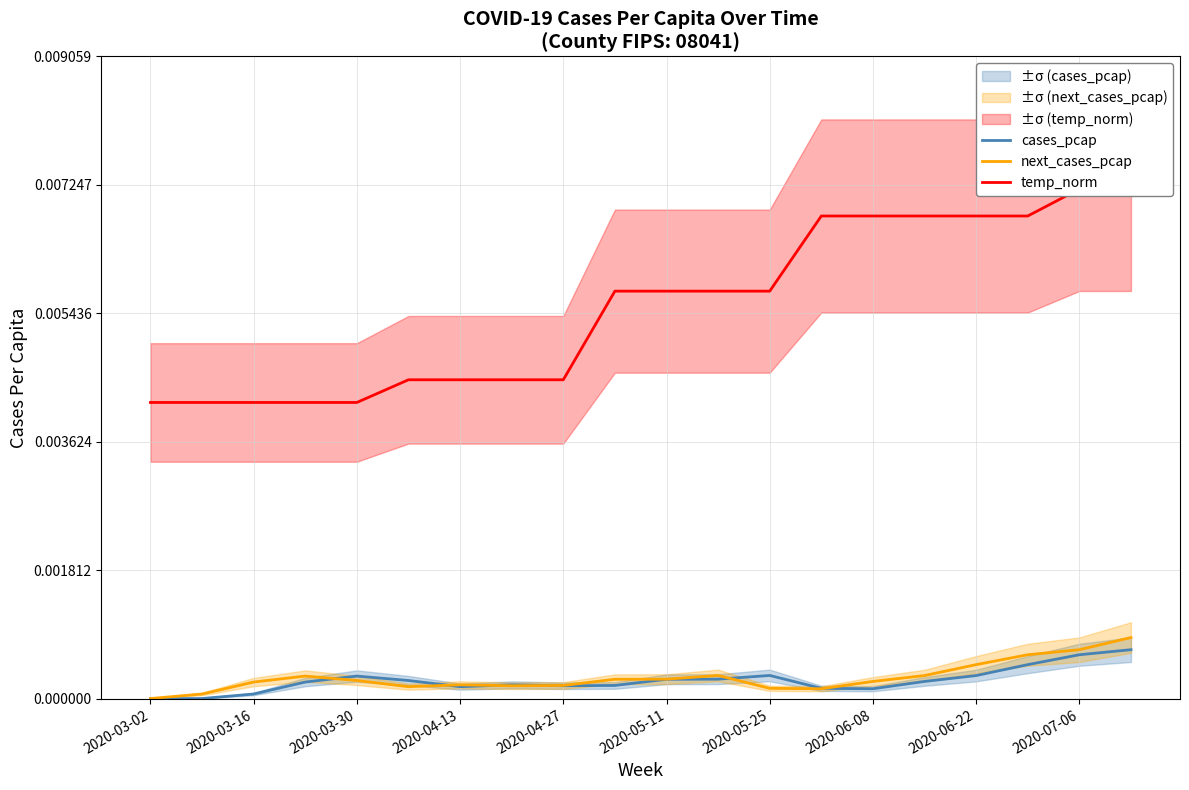

Is it true that cases_pcap equals 0.0 at 2020-03-16?

True